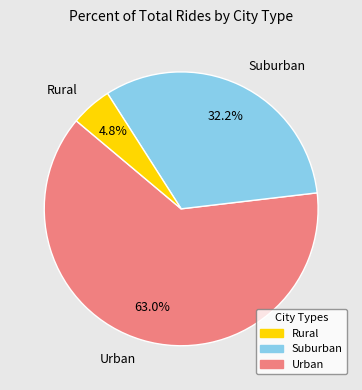

What is the ratio of the value at Suburban to the value at Urban?

0.5